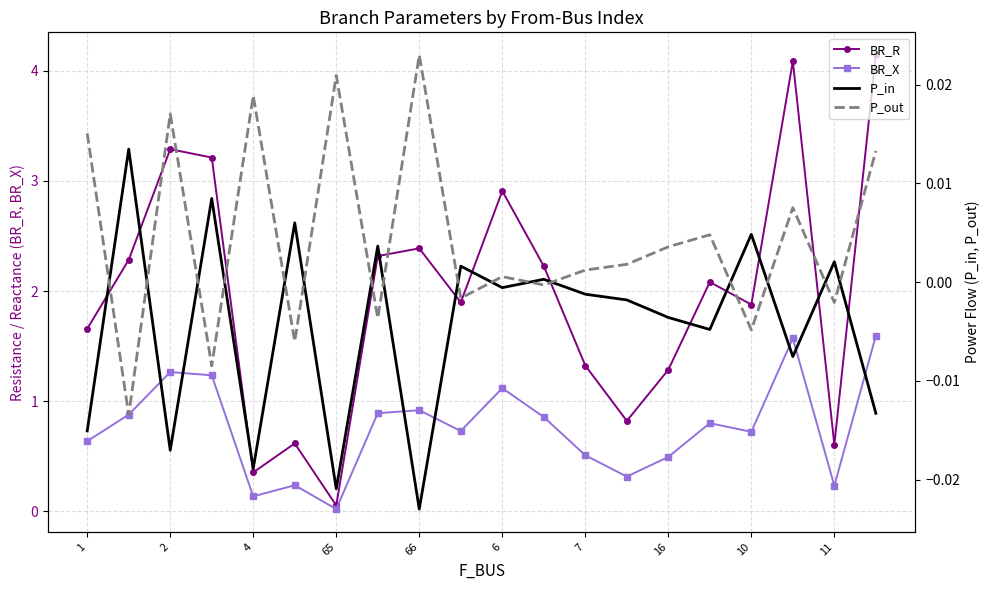

The value of BR_X at 16 is 0.5. True or false?

True